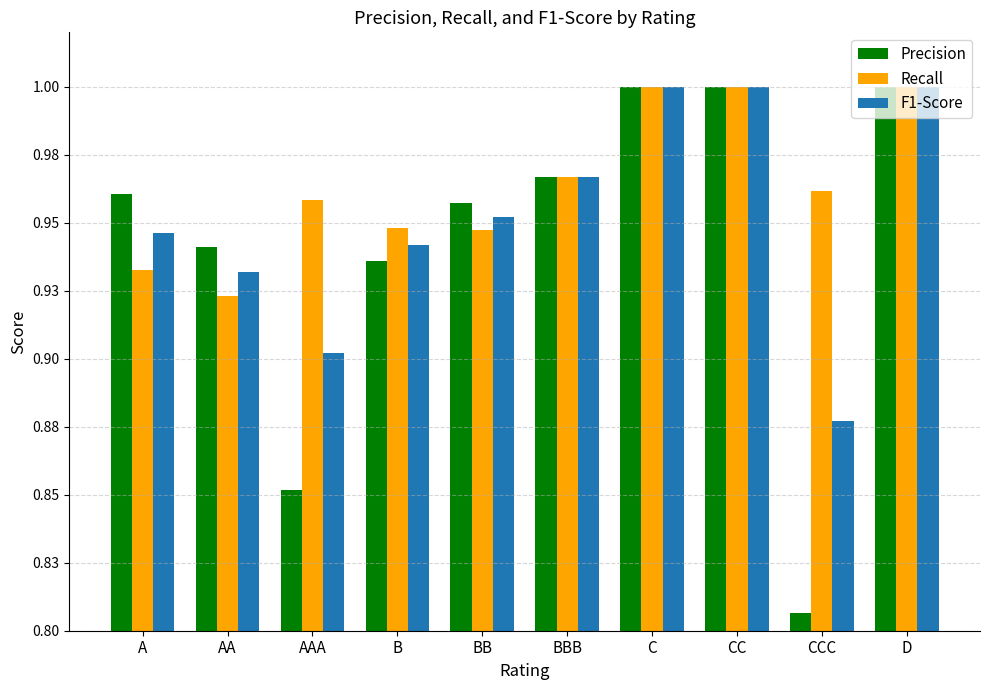

What is the total value across all series at AAA?

2.7